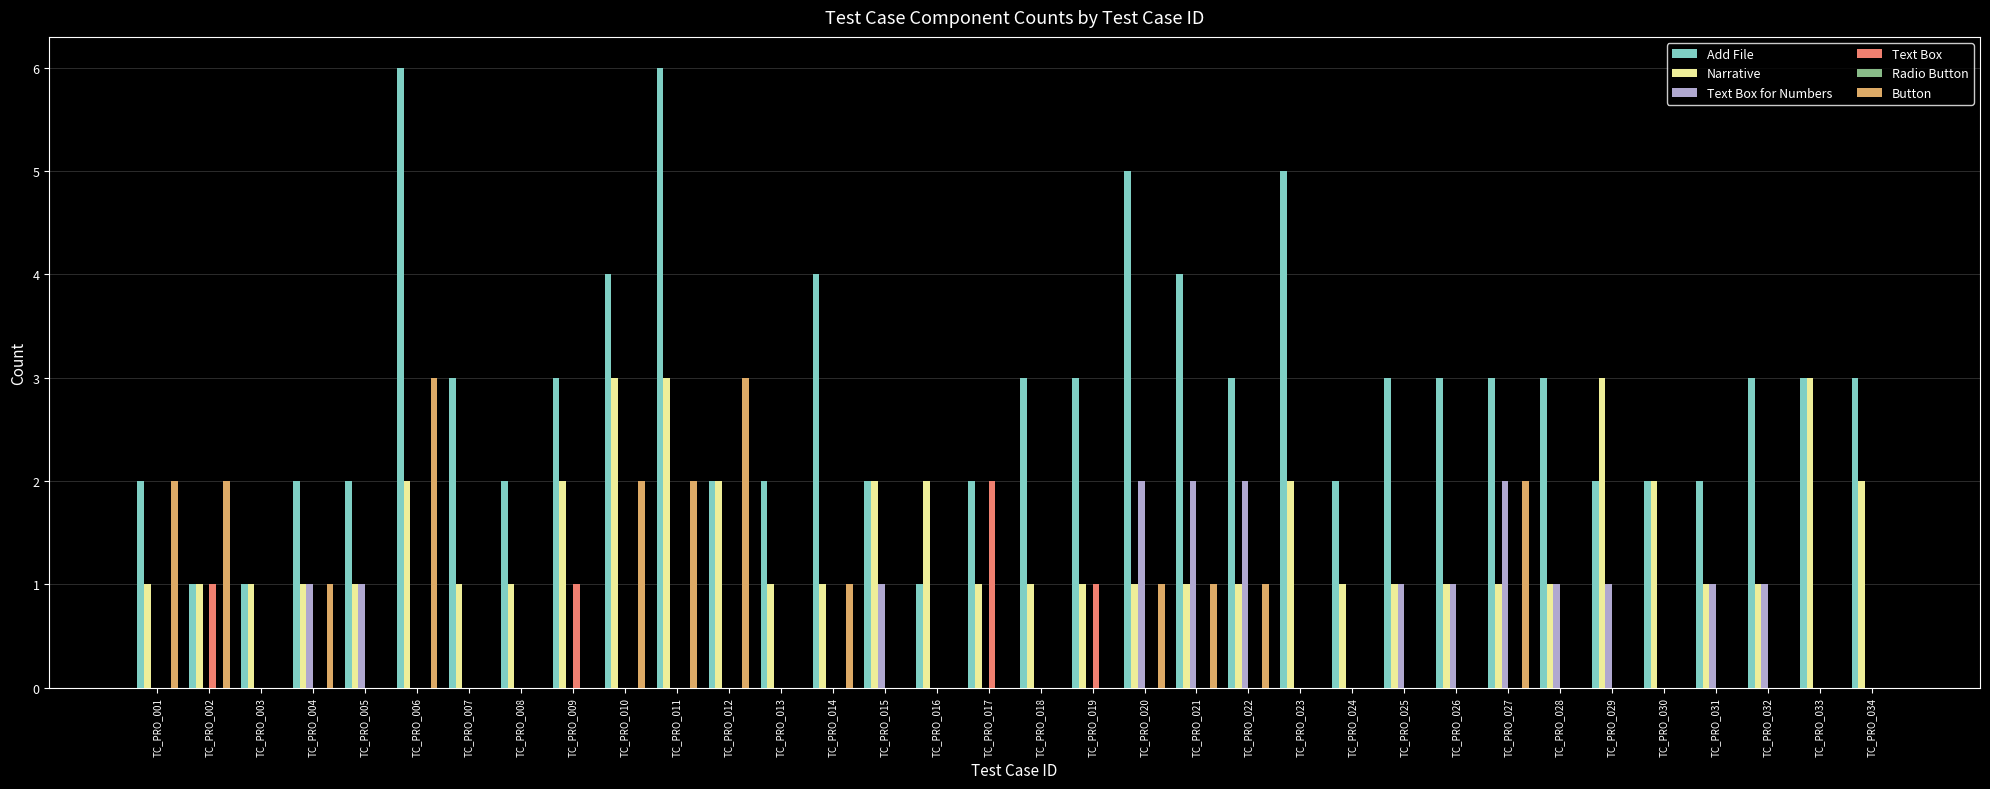

The value of Text Box at TC_PRO_008 is 1. True or false?

False